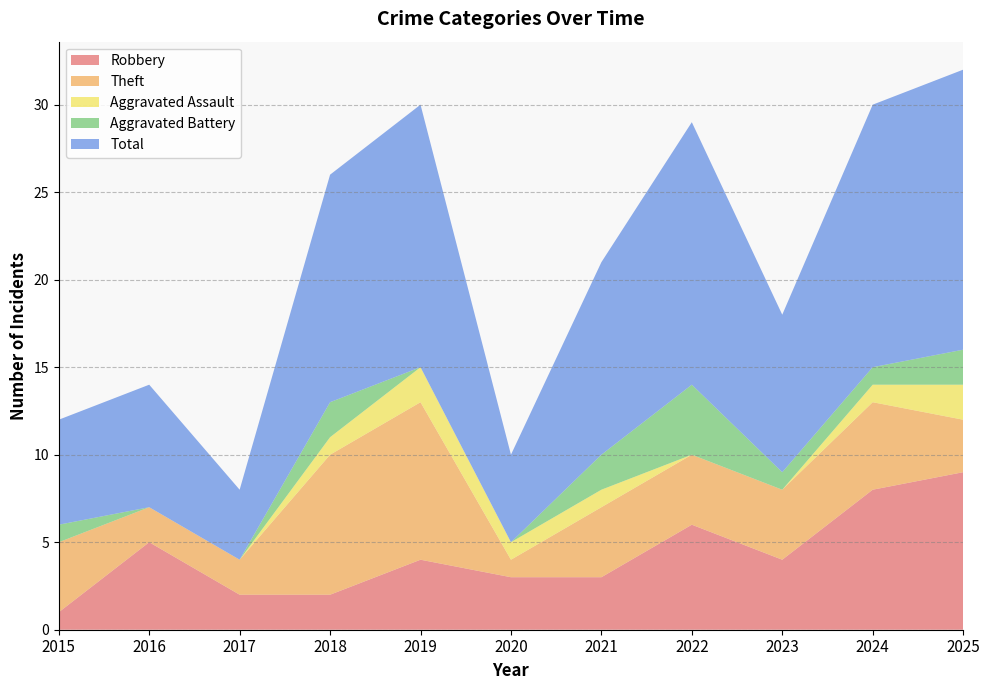

Reading right to left, what are all the values shown in this chart?

Robbery: 9	8	4	6	3	3	4	2	2	5	1
Theft: 3	5	4	4	4	1	9	8	2	2	4
Aggravated Assault: 2	1	0	0	1	1	2	1	0	0	0
Aggravated Battery: 2	1	1	4	2	0	0	2	0	0	1
Total: 16	15	9	15	11	5	15	13	4	7	6